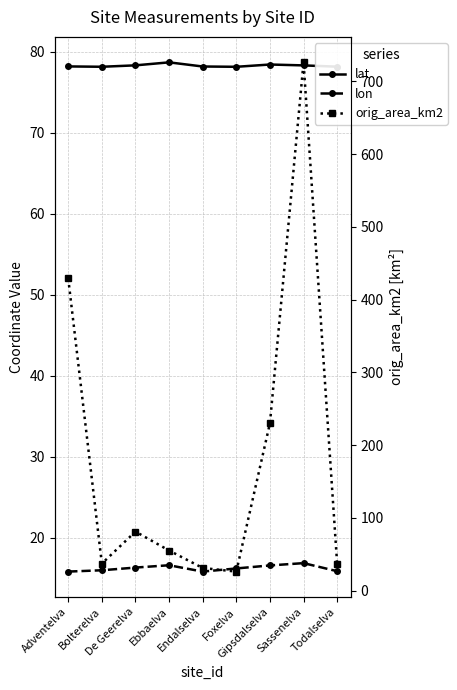

True or false: lon has a value of 9.4 at De Geerelva.

False